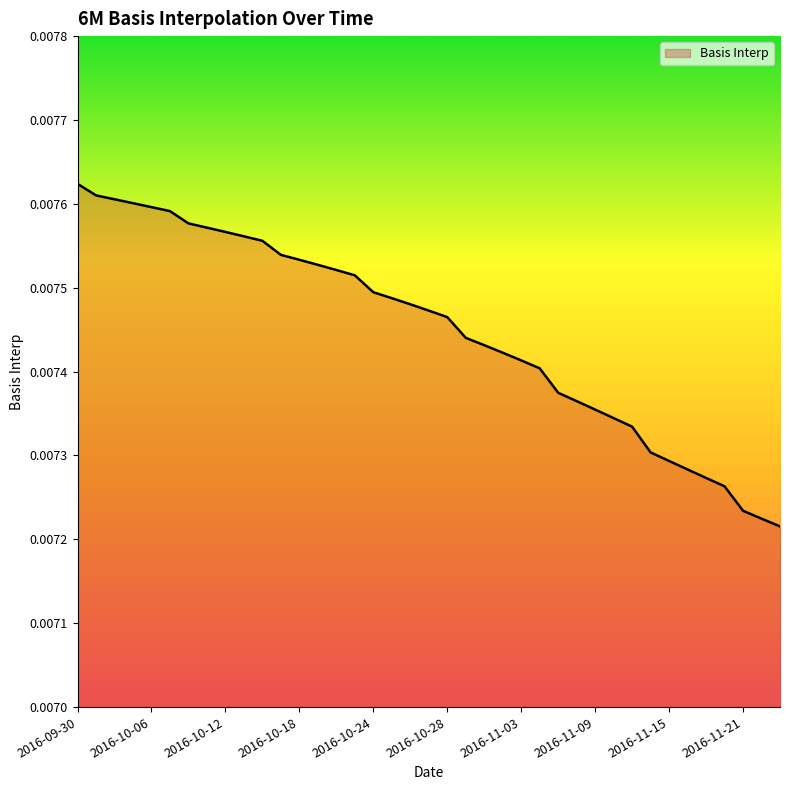

Does the chart have visible grid lines?

No